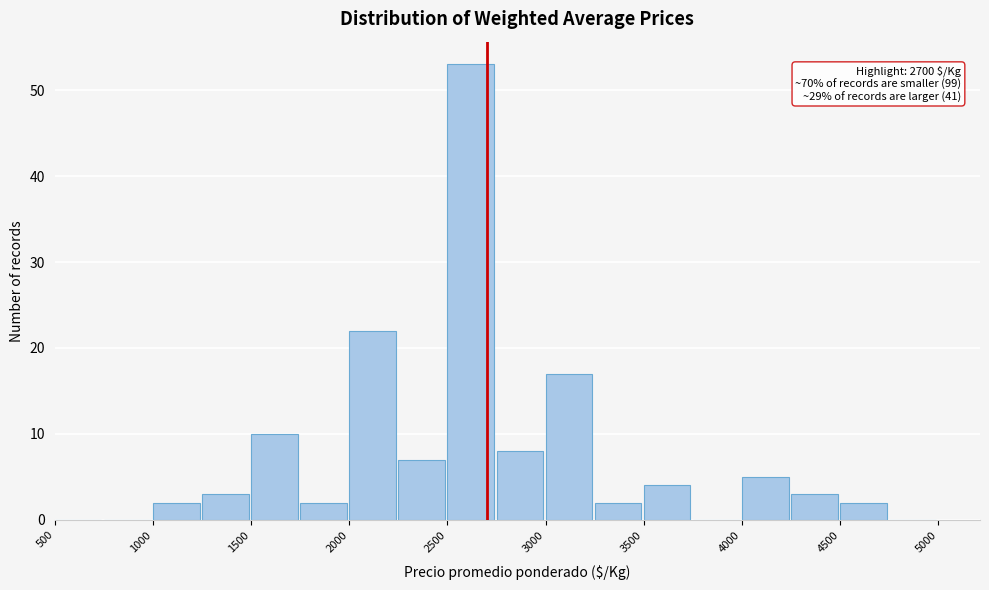

Over which range of the x-axis is the bar tallest?

2500 to 2750